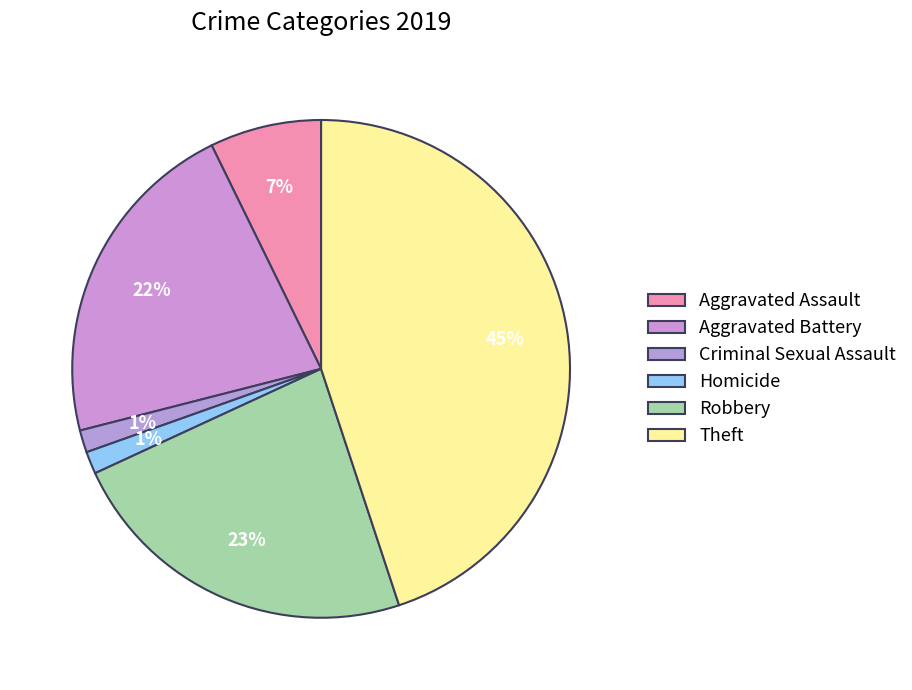

To the nearest percent, what percentage of the pie is Aggravated Battery?

22%